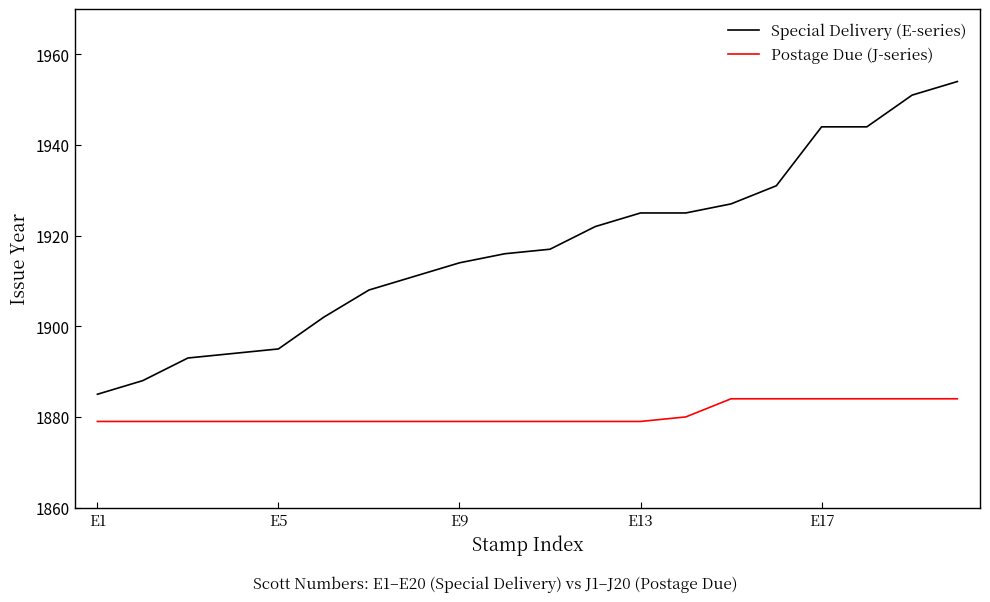

List the series in order of their peak value, highest first.

Special Delivery (E-series), Postage Due (J-series)